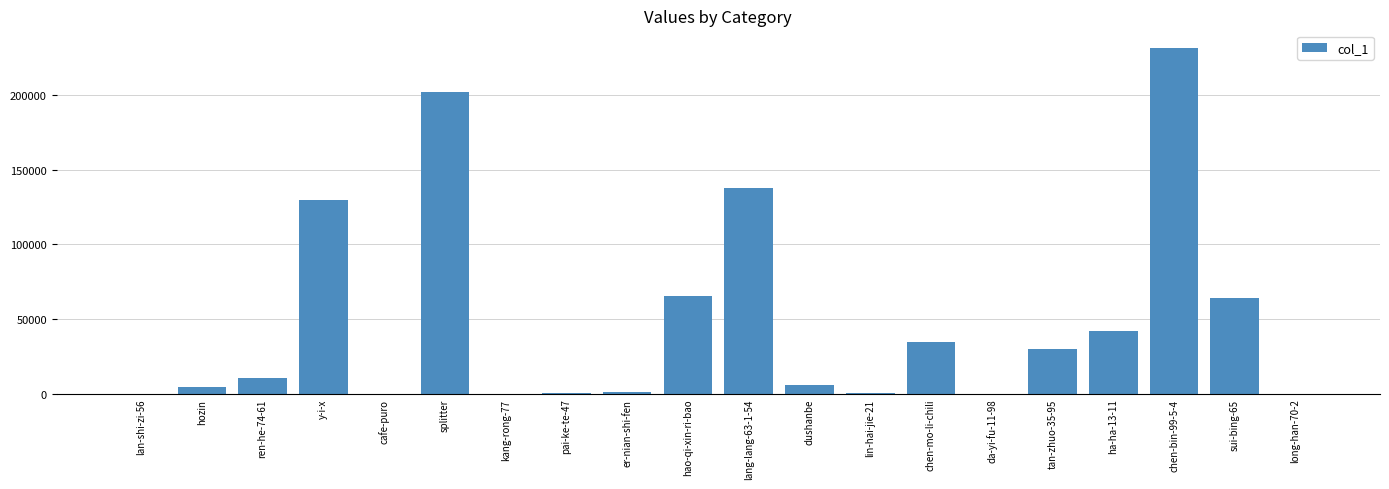

True or false: the data shows 34661 at chen-mo-li-chili.

True